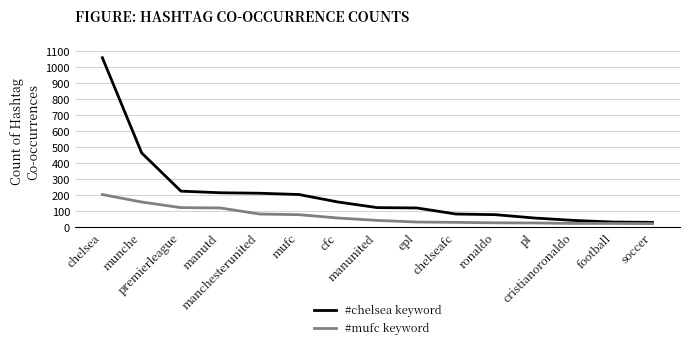

What are all the series names shown in the legend?

#chelsea keyword, #mufc keyword